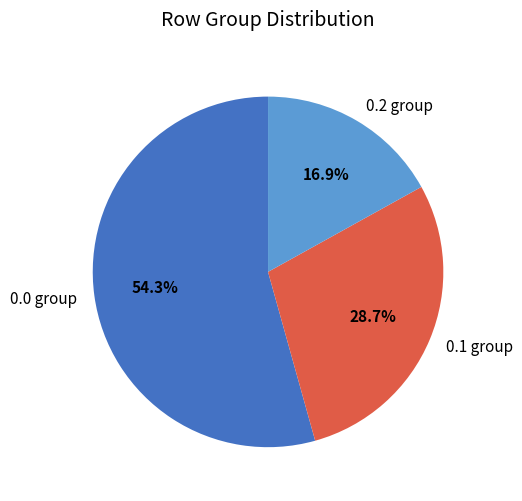

Is it true that 0.2 is 8% of the pie?

False